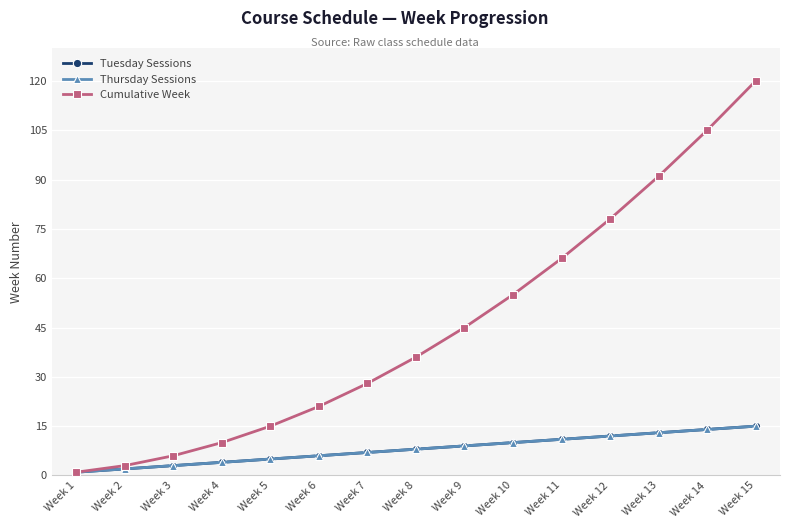

True or false: Thursday Sessions has more than 2 interior local peaks.

False